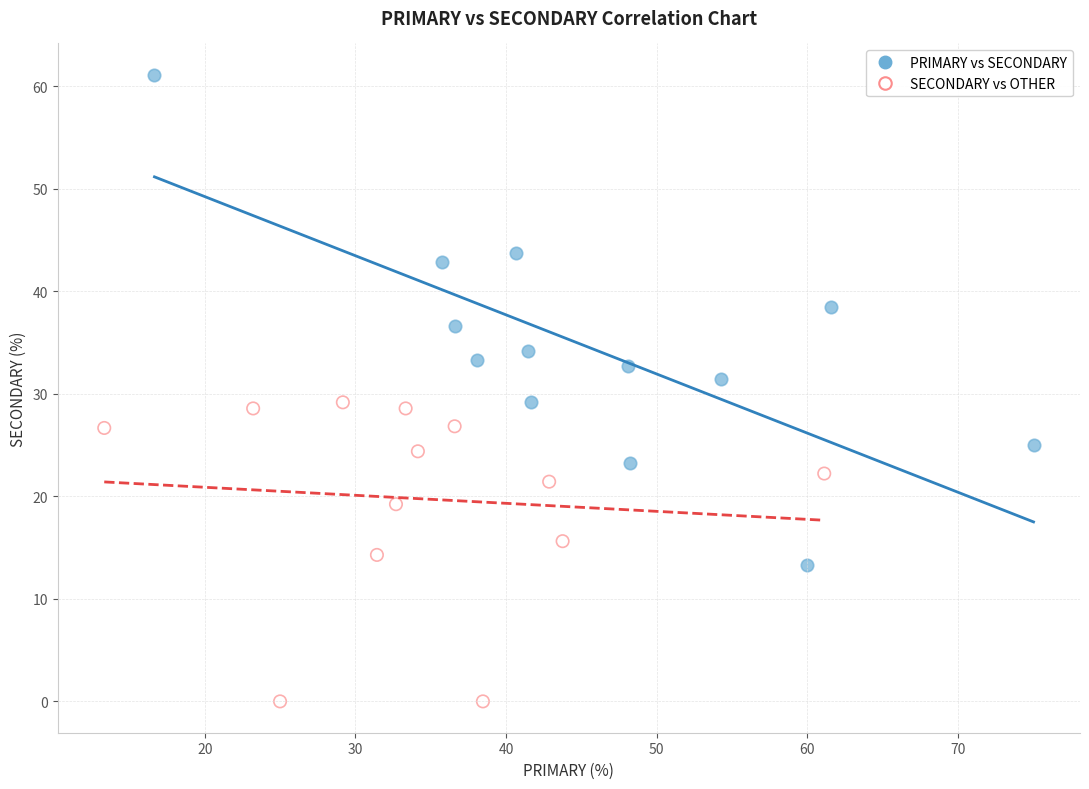

Which series reaches the maximum Y coordinate?

PRIMARY vs SECONDARY